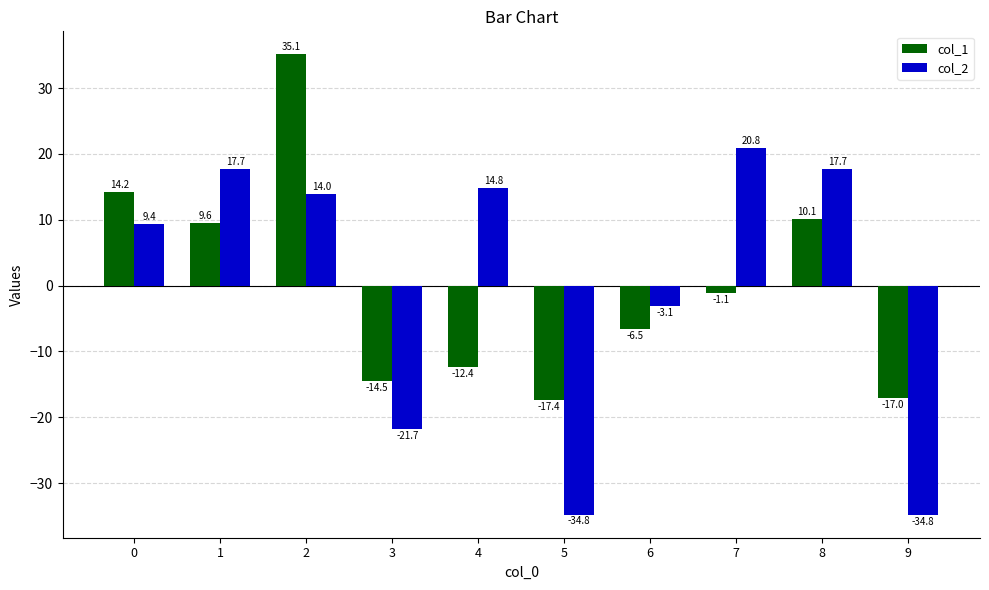

Rank the series at 2 from lowest to highest value.

col_2, col_1